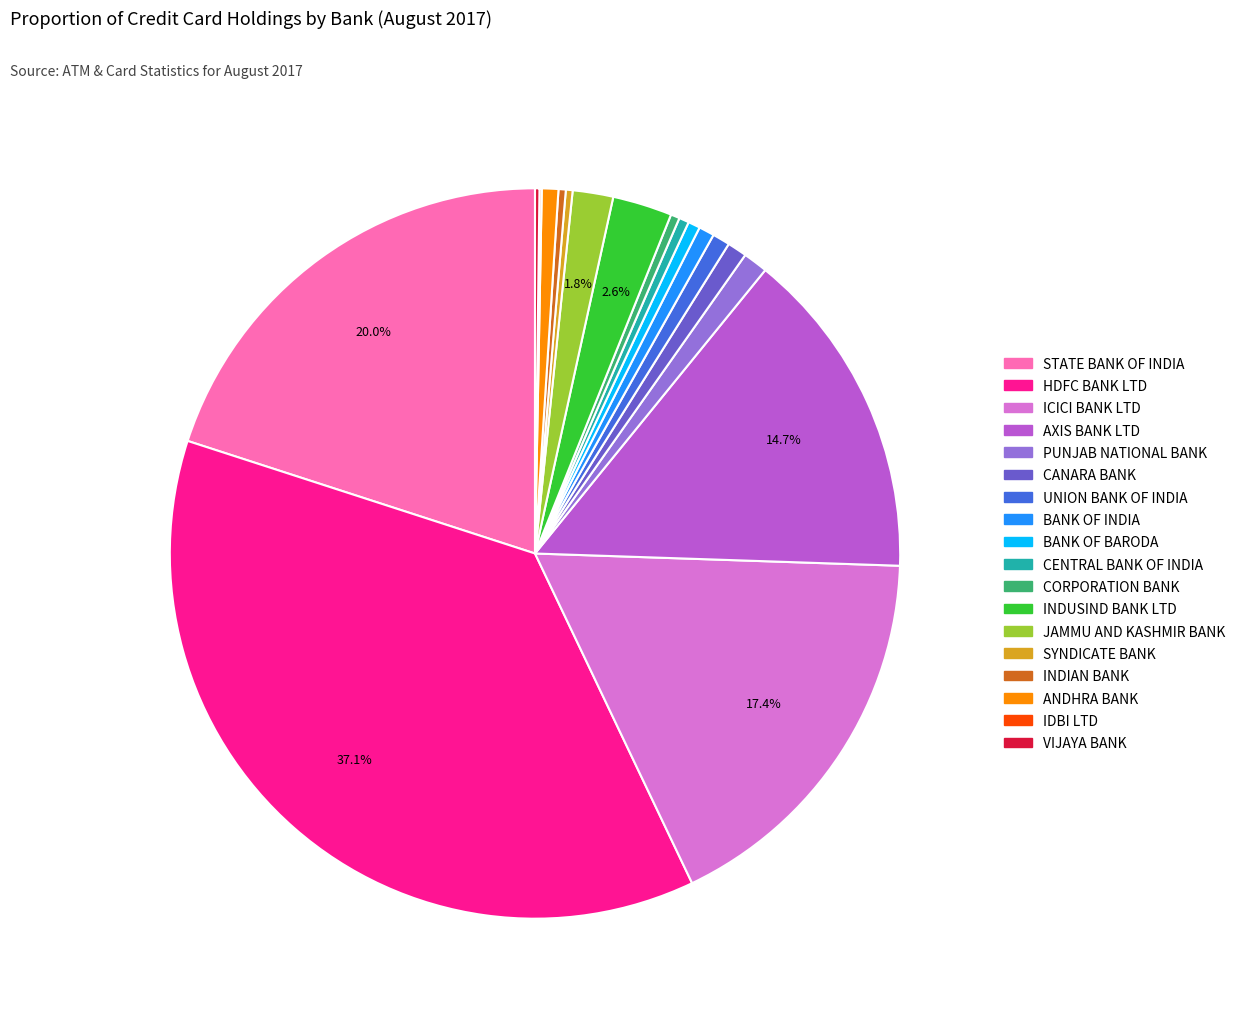

Combined, do INDUSIND BANK LTD and PUNJAB NATIONAL BANK account for over 50%?

No